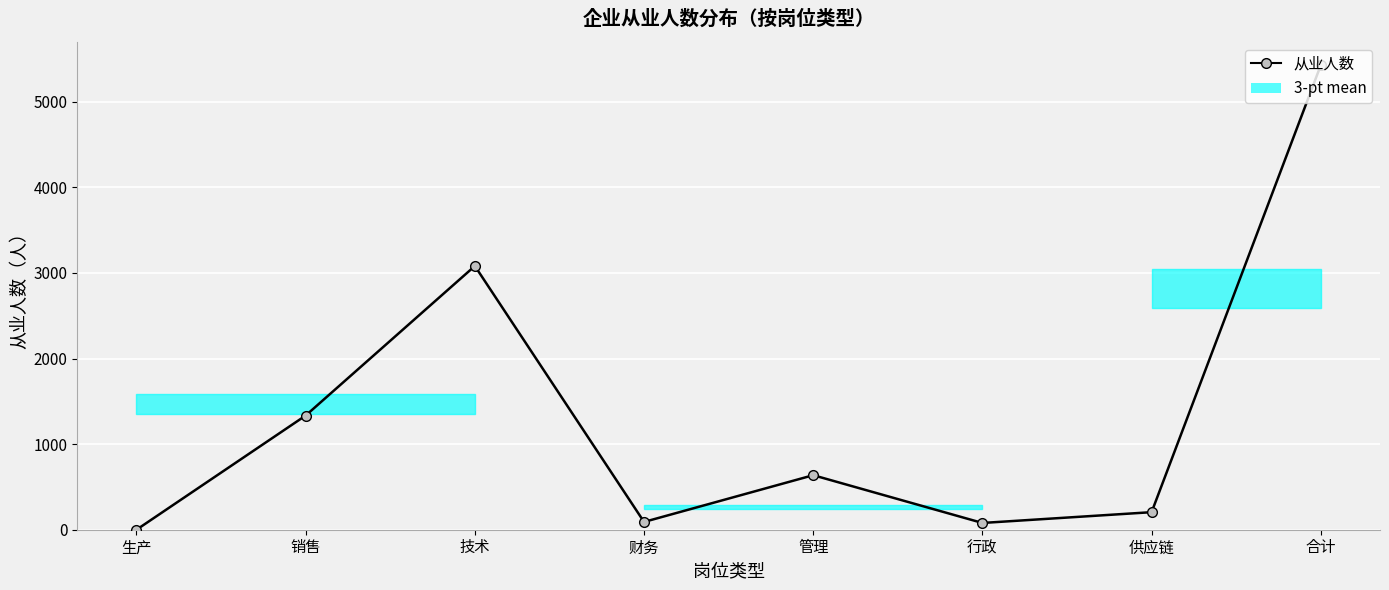

What is the sum of the values at 供应链 and 财务?

296